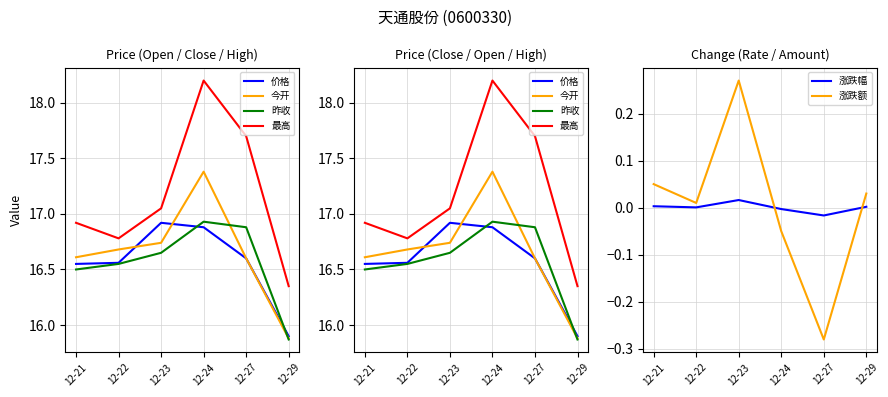

Between 12-22 and 12-21, which is larger?

12-22